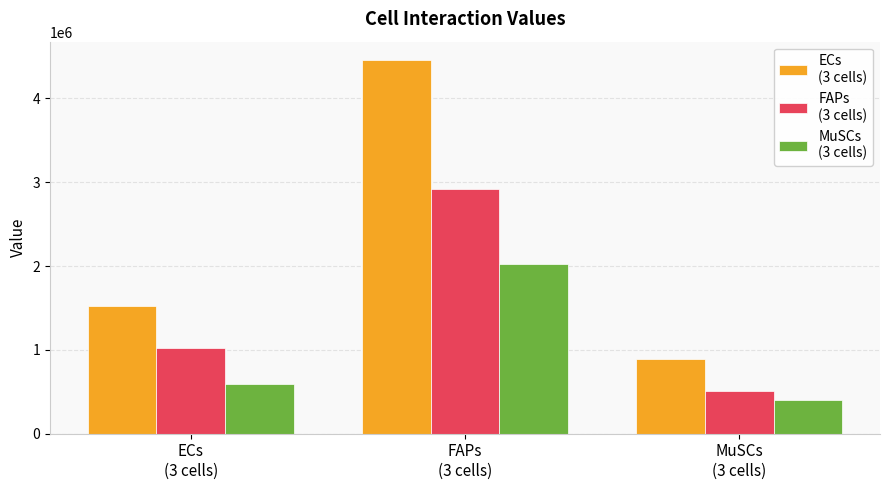

What is the maximum value shown in the chart?

4455000.4